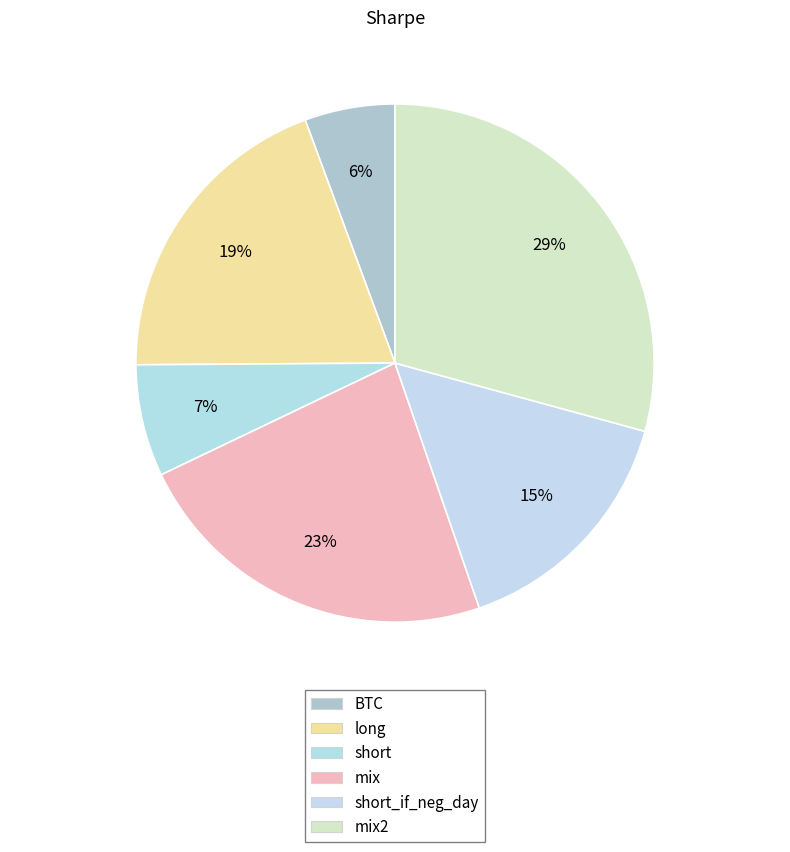

Which category has the biggest portion of the pie?

mix2